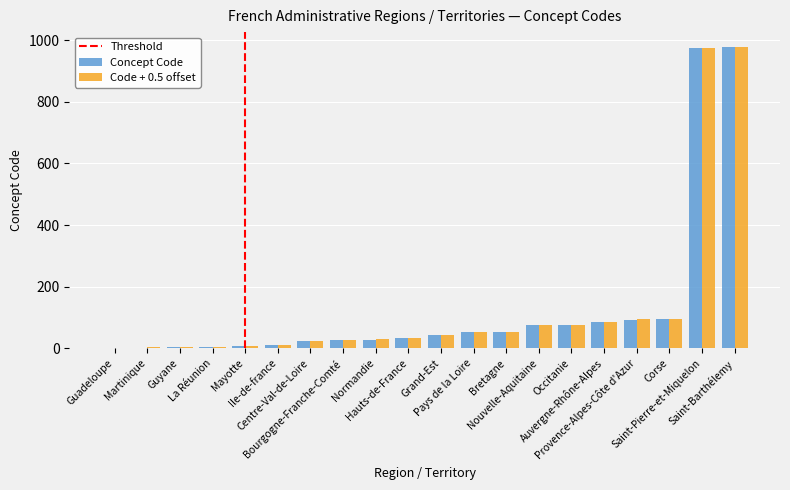

What is the sum of all Code + 0.5 offset values?

2671.0